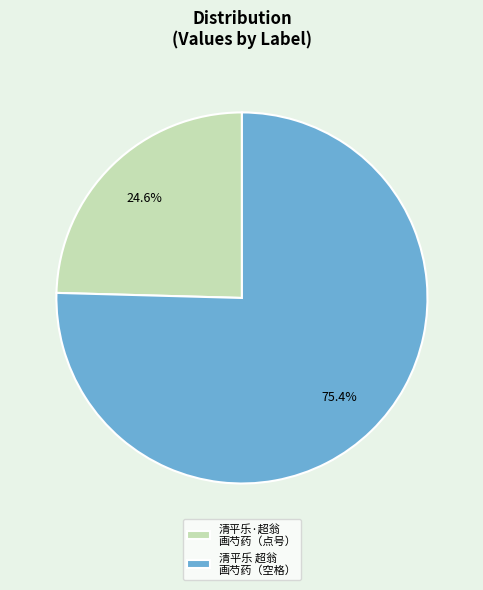

Is the sum of 清平乐 超翁 画芍药（空格） and 清平乐·超翁 画芍药（点号） greater than half?

Yes